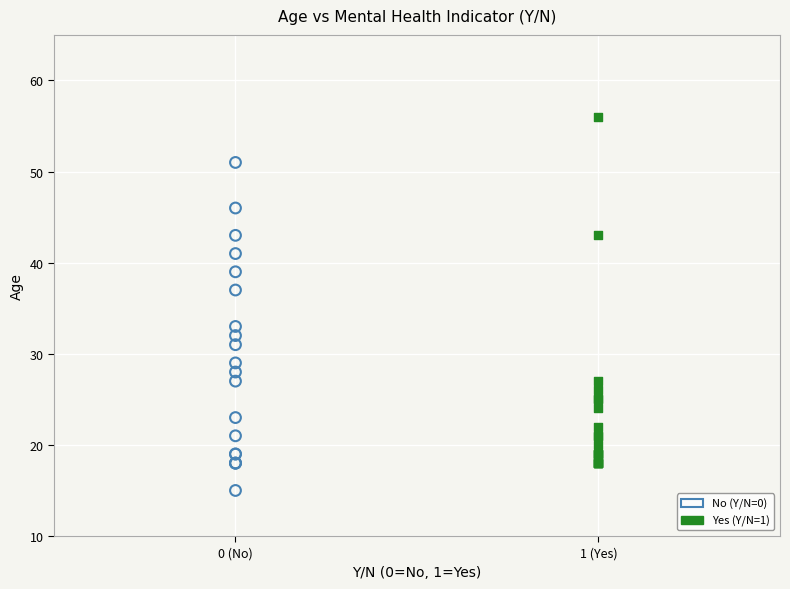

Which series contains the lowest Y value?

No (Y/N=0)